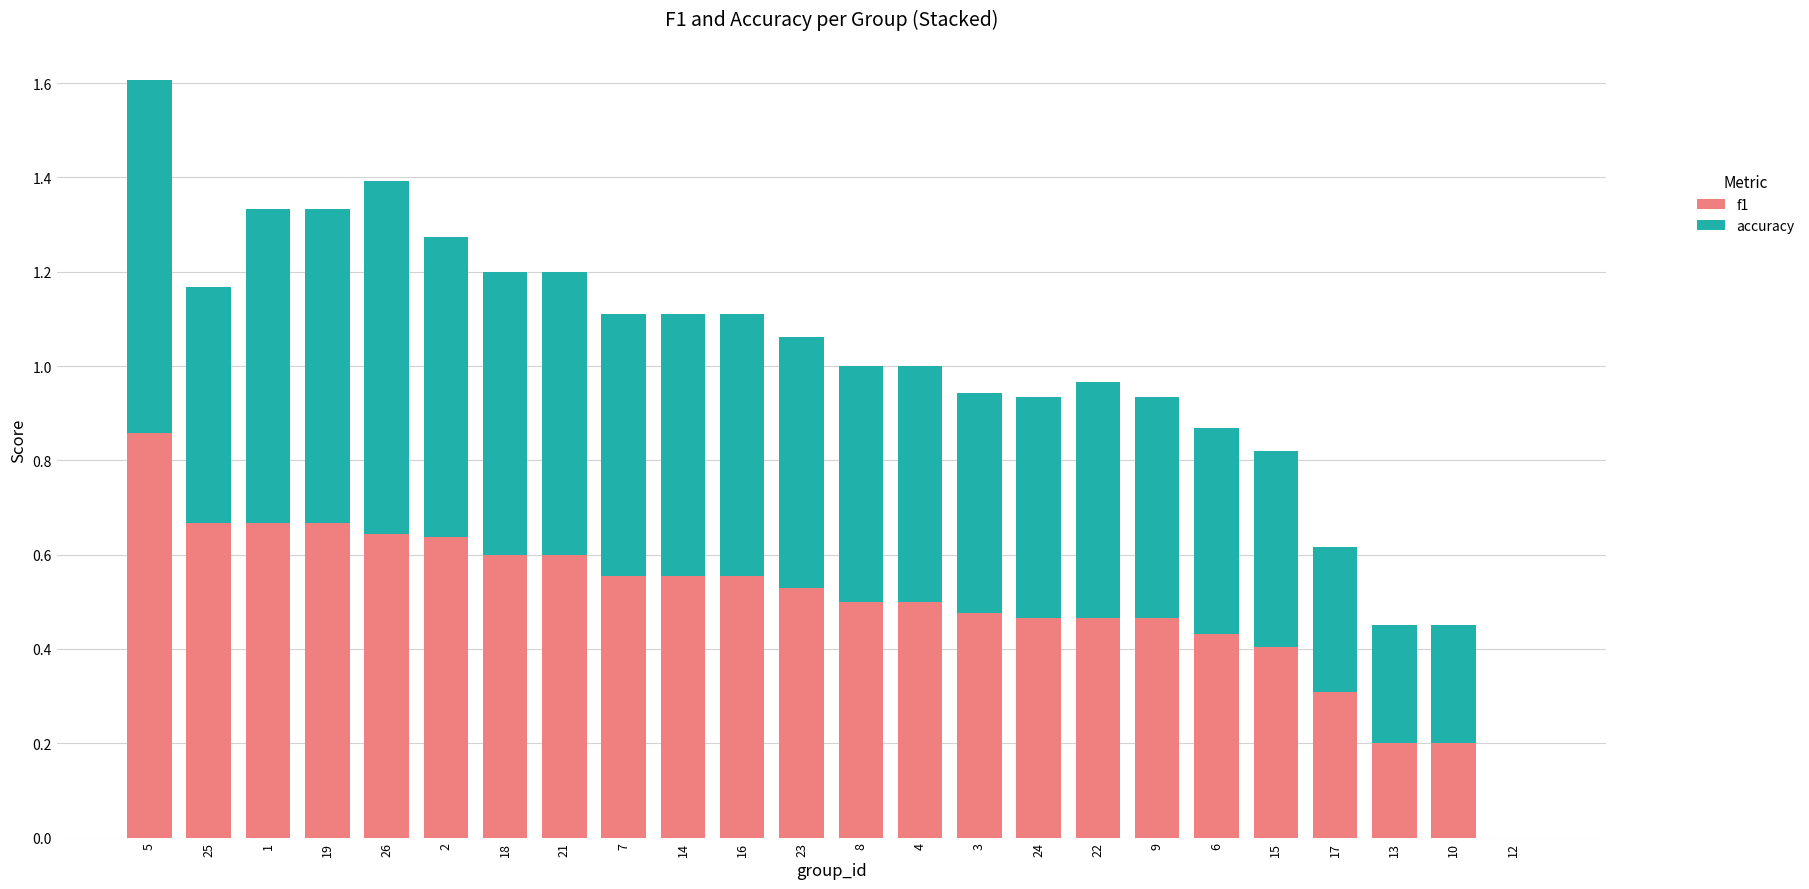

At which category is the sum across all series the highest?

5